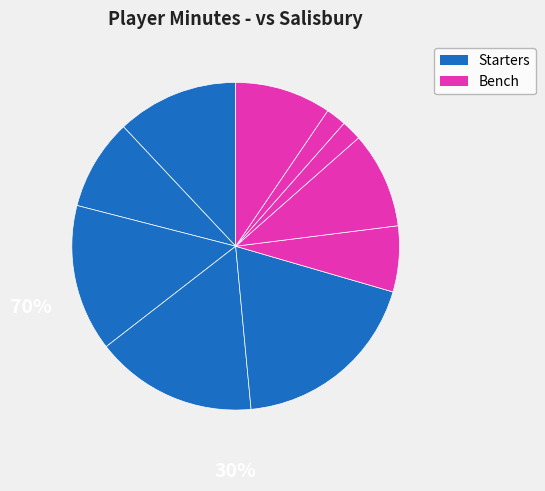

Count the number of slices in the pie.

10